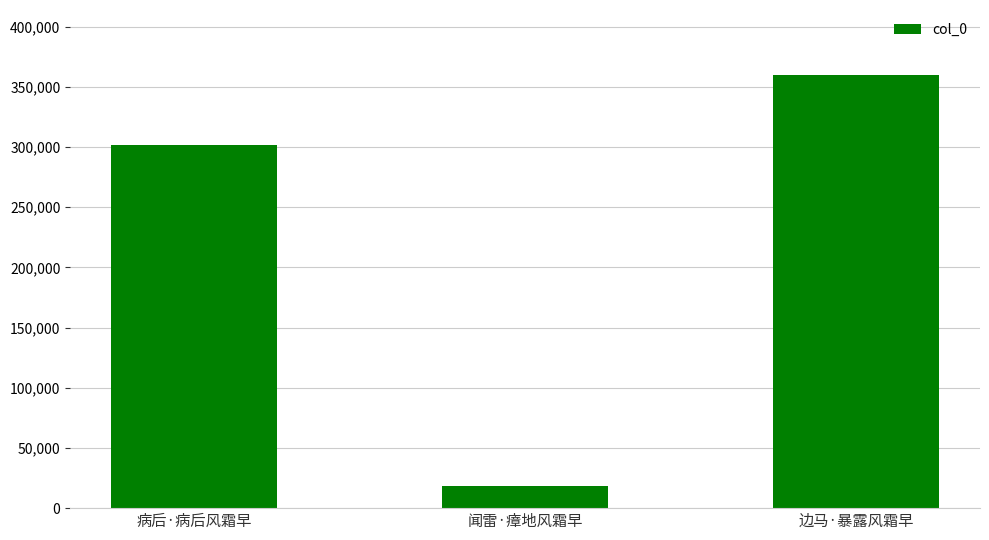

Does the chart contain stacked bars?

No